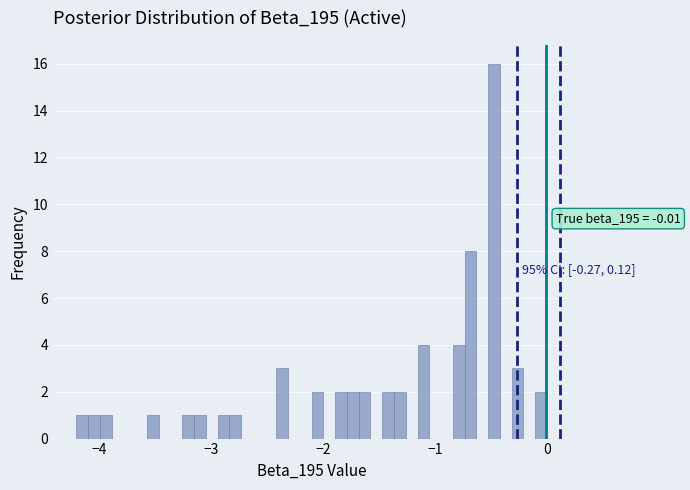

Around what value on the x-axis is the tallest bar? Give the approximate position of its centre, as read against the axis.

-0.5